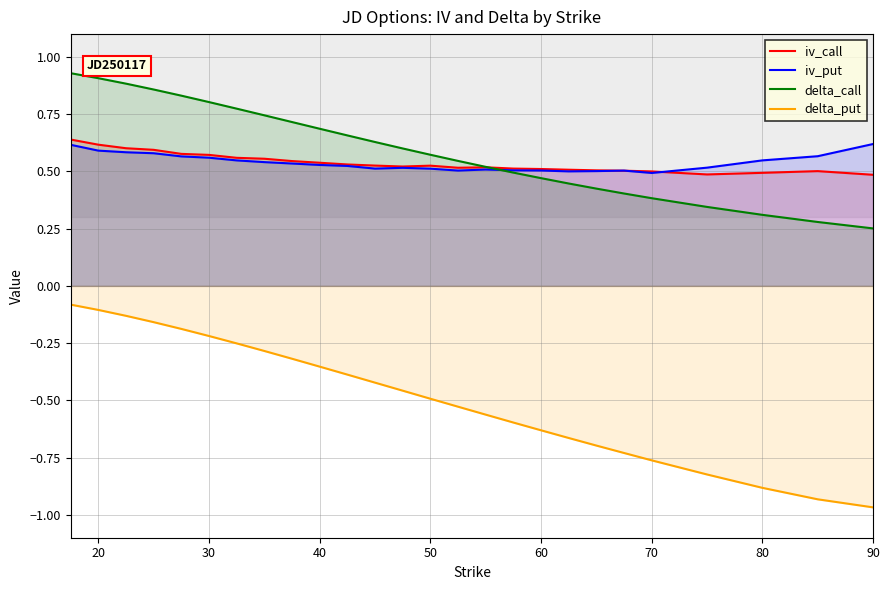

True or false: iv_put and delta_put cross at least once.

False